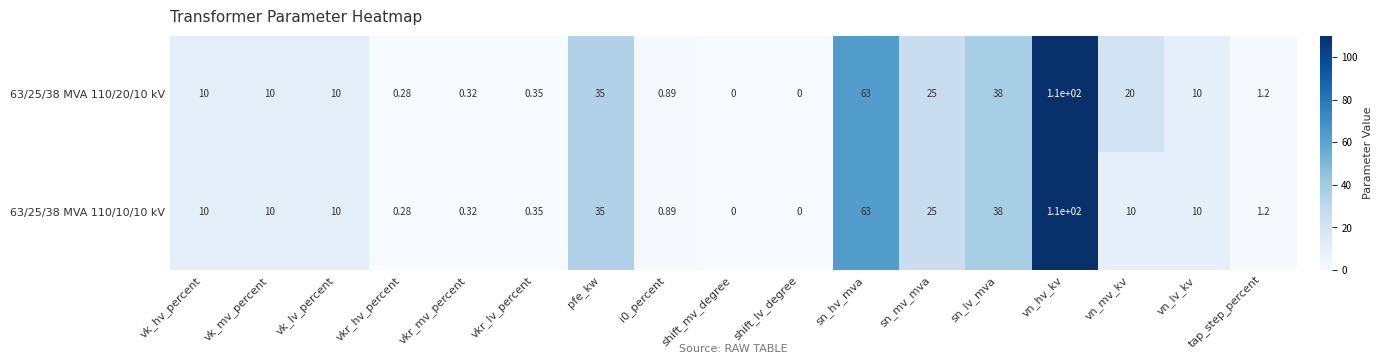

Which category has the highest value in the 63/25/38 MVA 110/20/10 kV series?

vn_hv_kv